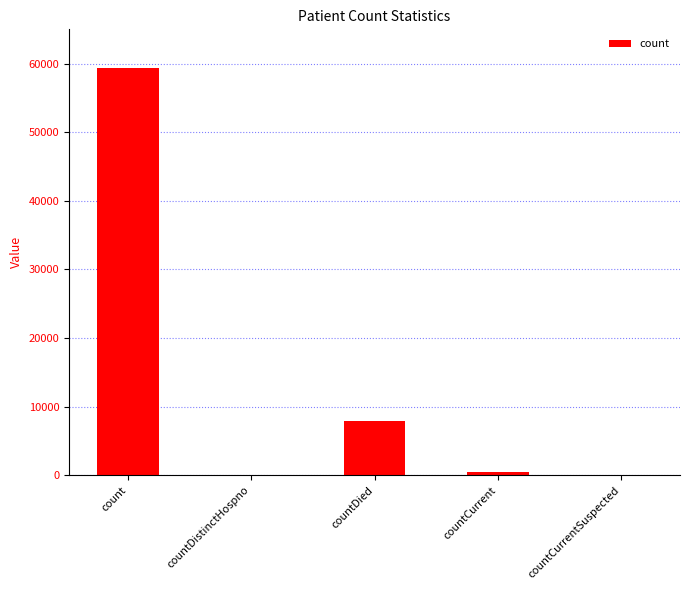

What is the change in value from countDistinctHospno to countCurrent?

+462